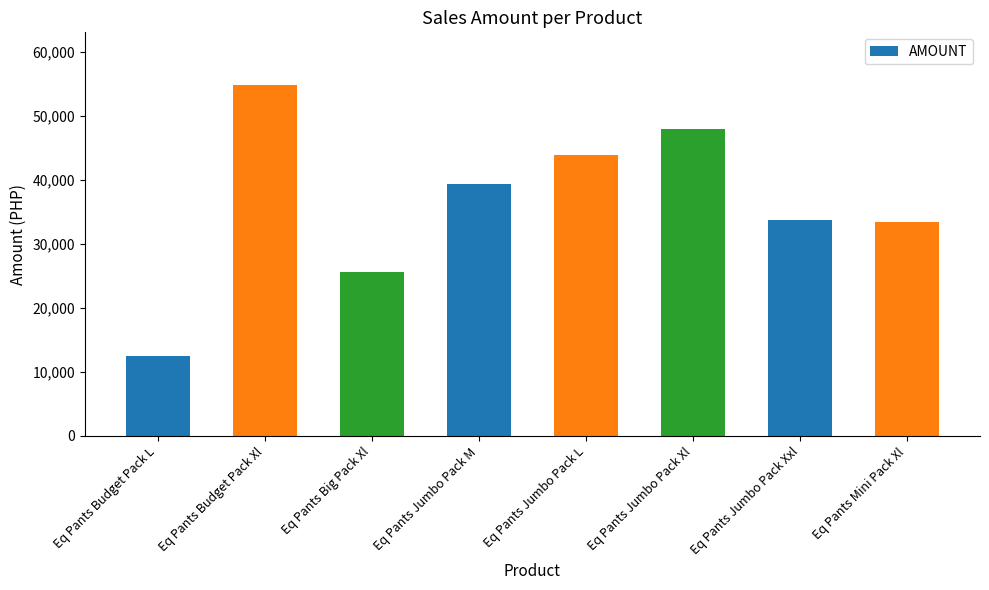

What is the sum of all values?

291255.4